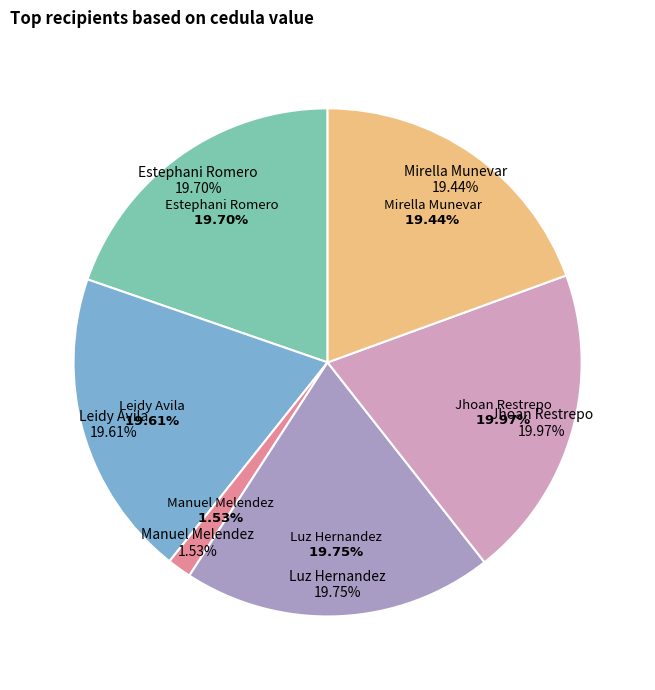

How many slices are in this pie chart?

6